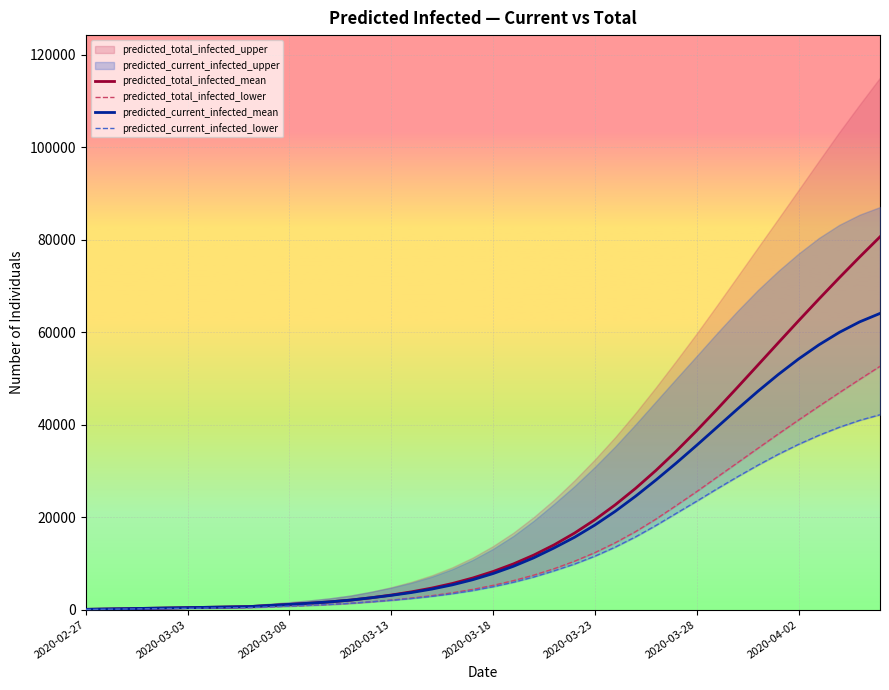

Which category has the lowest value across all series?

2020-02-27